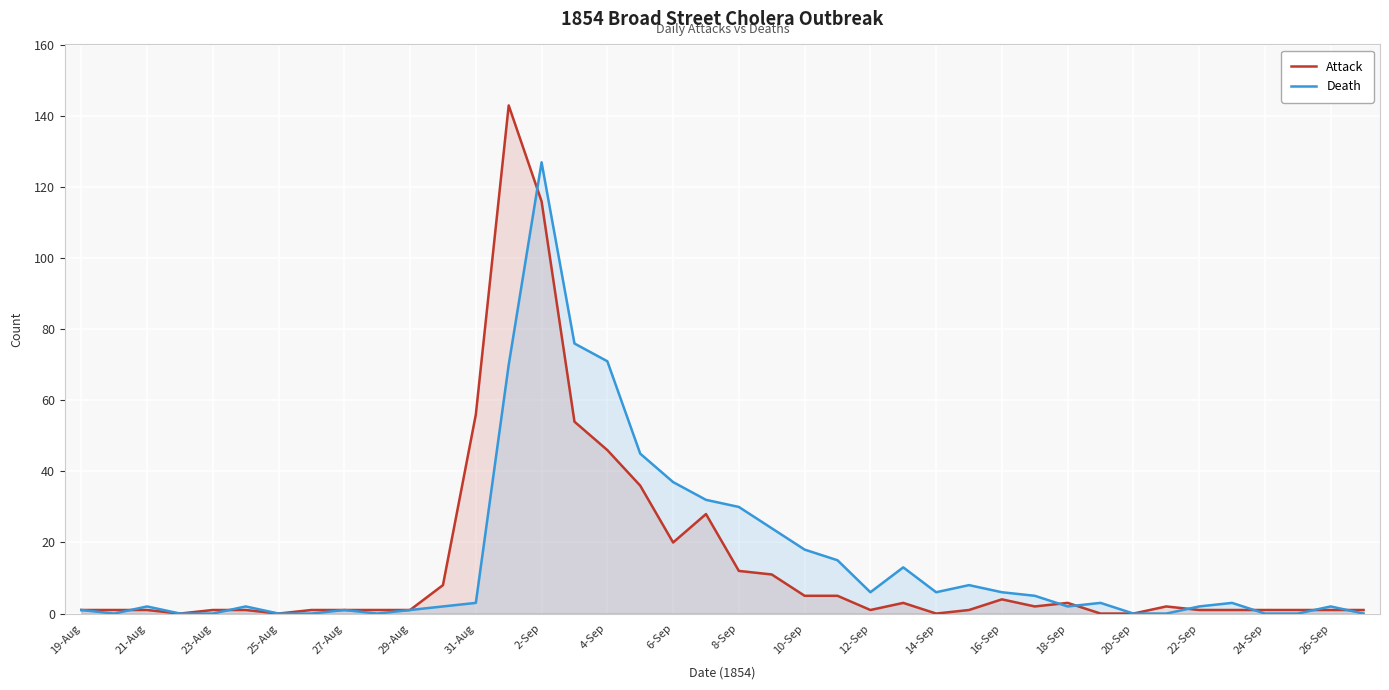

At which label is Attack closest to 71?

31-Aug